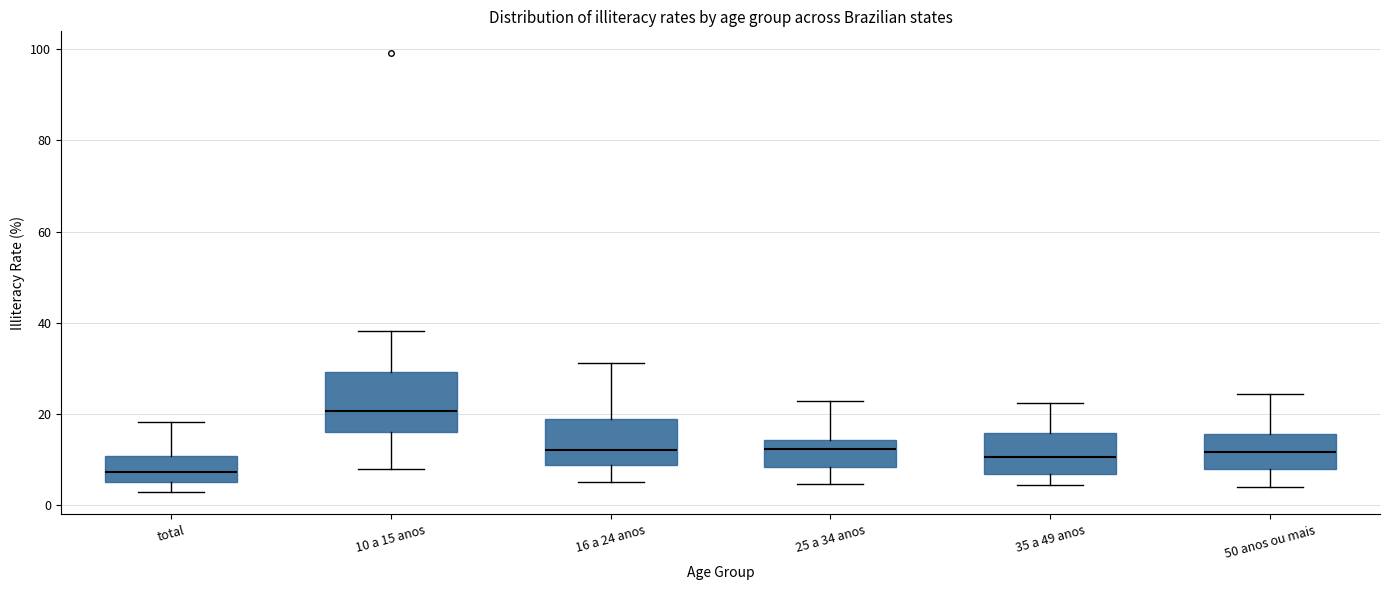

Reading left to right, read every box against the y-axis: the position of its median line, the range the box covers, and the ends of its whiskers. The values are not printed on the chart, so give them approximately, as read against the axis.

total: median 8, box 4 to 10, whiskers 2 to 18
10 a 15 anos: median 20, box 16 to 30, whiskers 8 to 38
16 a 24 anos: median 12, box 8 to 18, whiskers 4 to 32
25 a 34 anos: median 12, box 8 to 14, whiskers 4 to 22
35 a 49 anos: median 10, box 6 to 16, whiskers 4 to 22
50 anos ou mais: median 12, box 8 to 16, whiskers 4 to 24